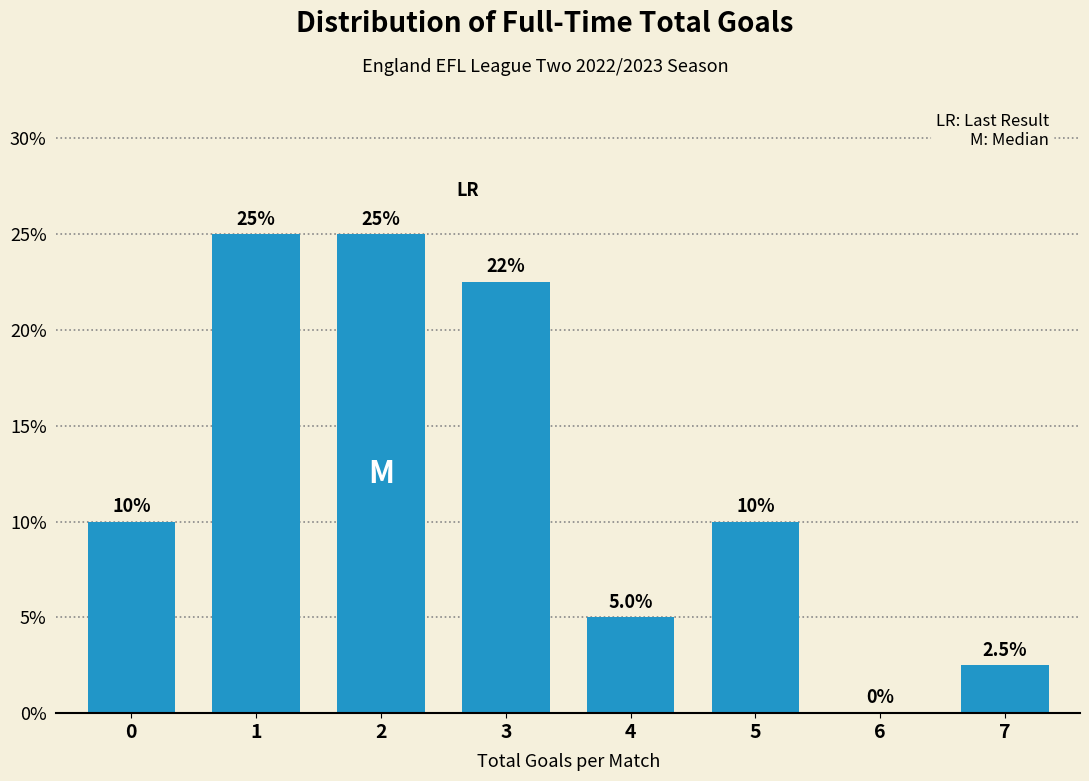

Reading left to right, extract all data points from this chart.

0=10.0	1=25.0	2=25.0	3=22.5	4=5.0	5=10.0	6=0.0	7=2.5